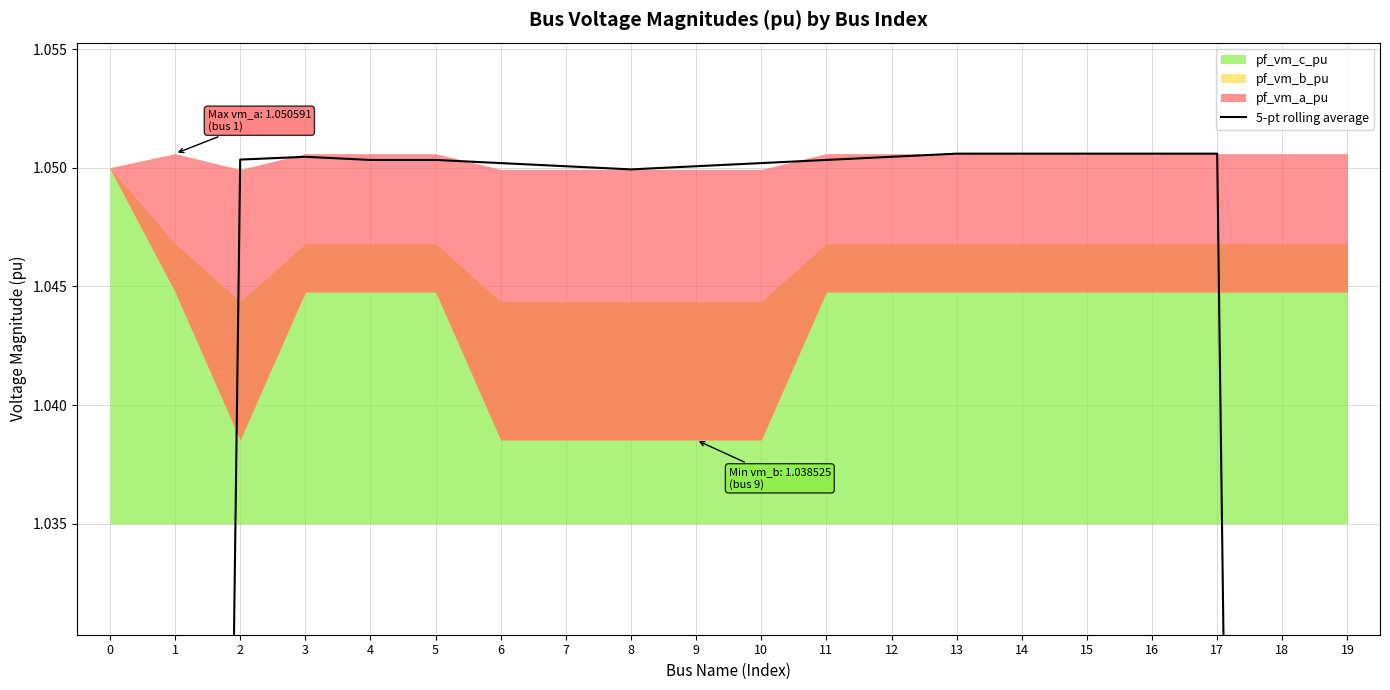

Count the values in the range 1 to 2.

16